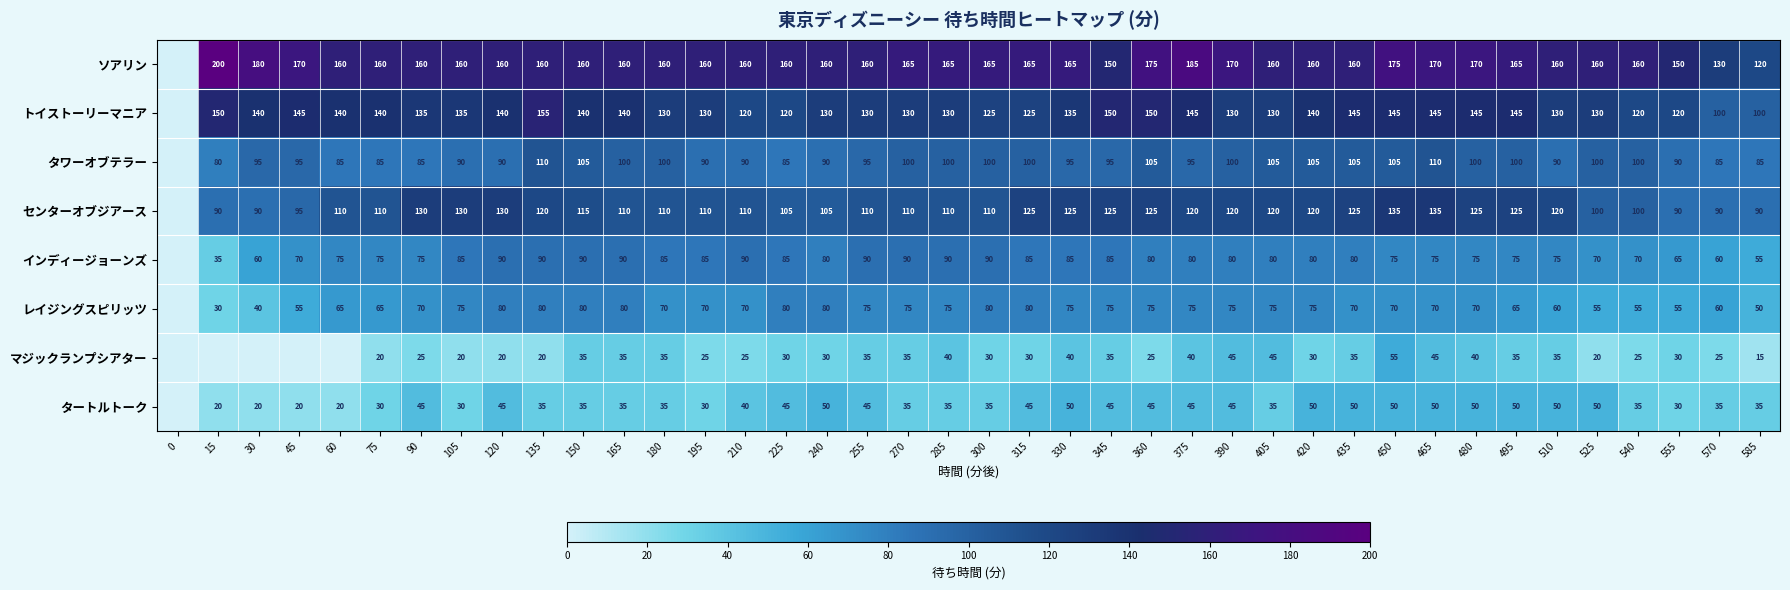

Which series changed the most between 270 and 585?

ソアリン